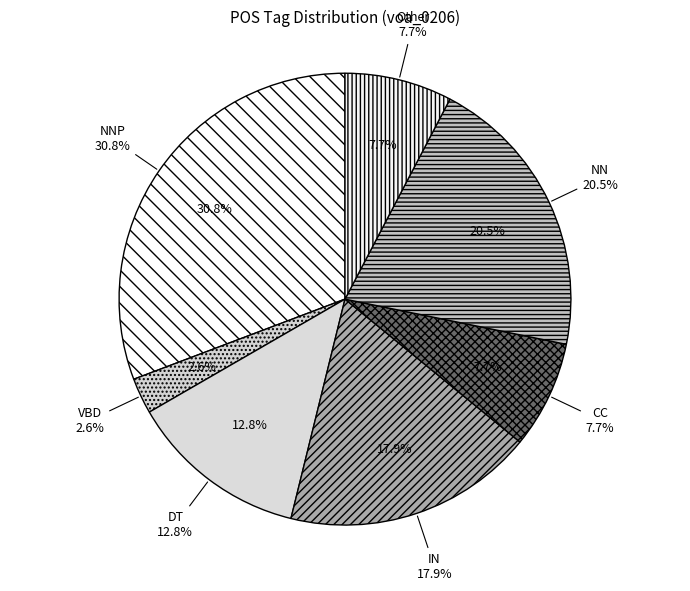

To the nearest percent, what is the difference between the largest and smallest slice percentages?

28%